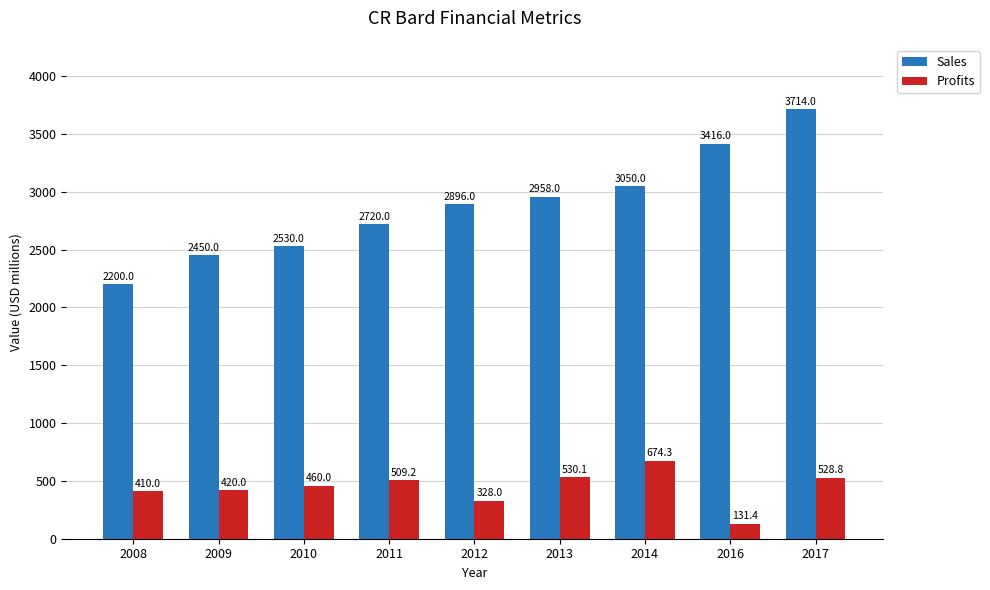

What is the difference between the highest and lowest values at 2009?

2030.0